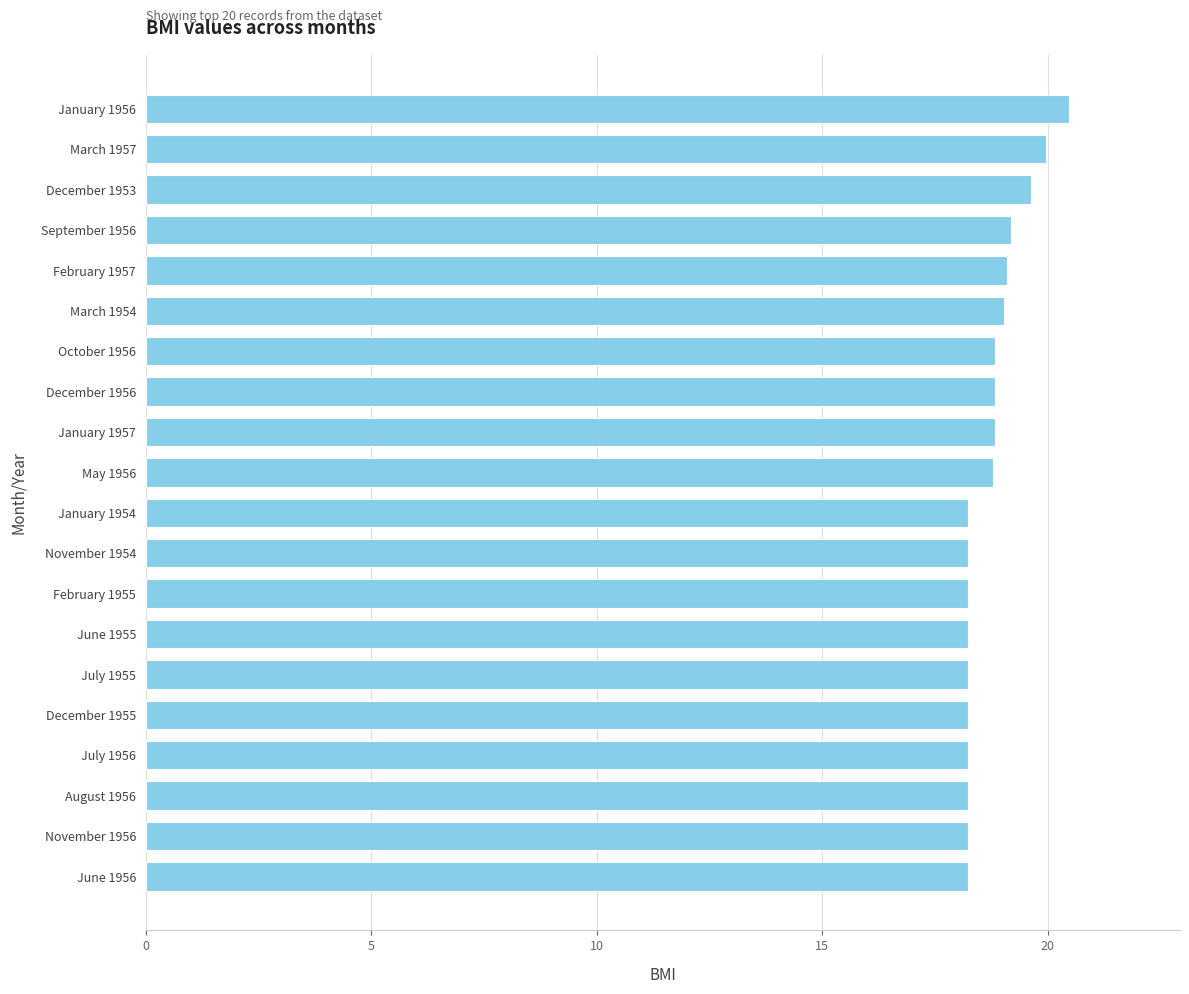

What is the value of the 8th bar from the top?

18.8